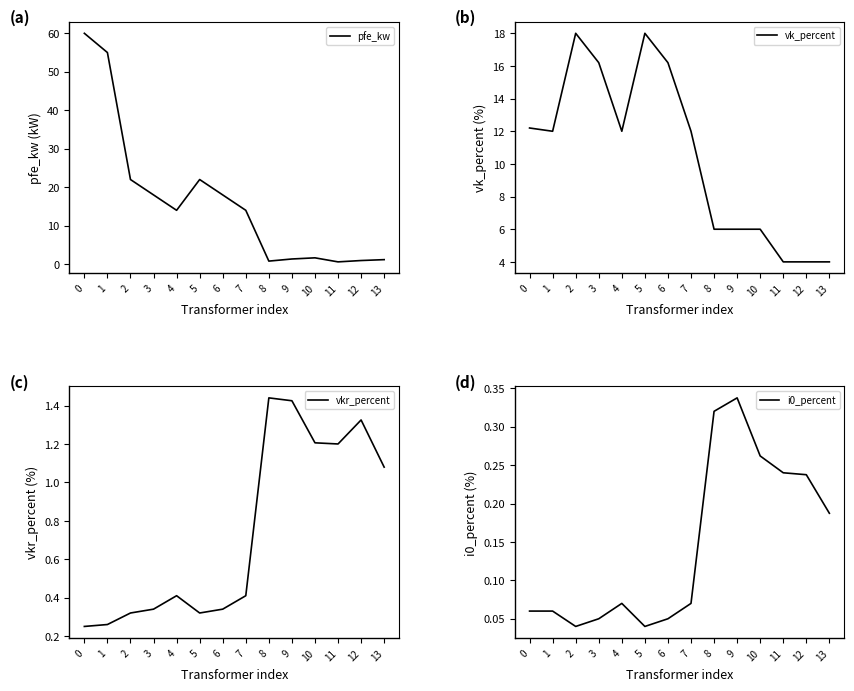

True or false: vkr_percent has a value of 2.5 at 9.

False